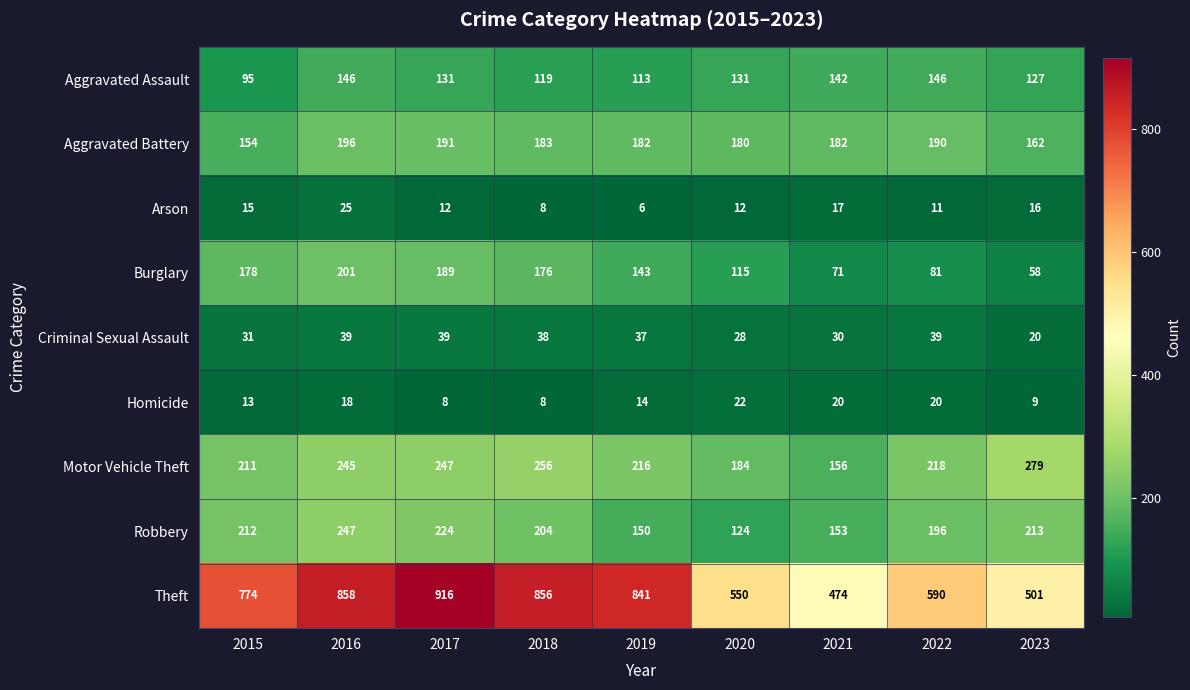

Which label corresponds to the largest value in the chart?

2017